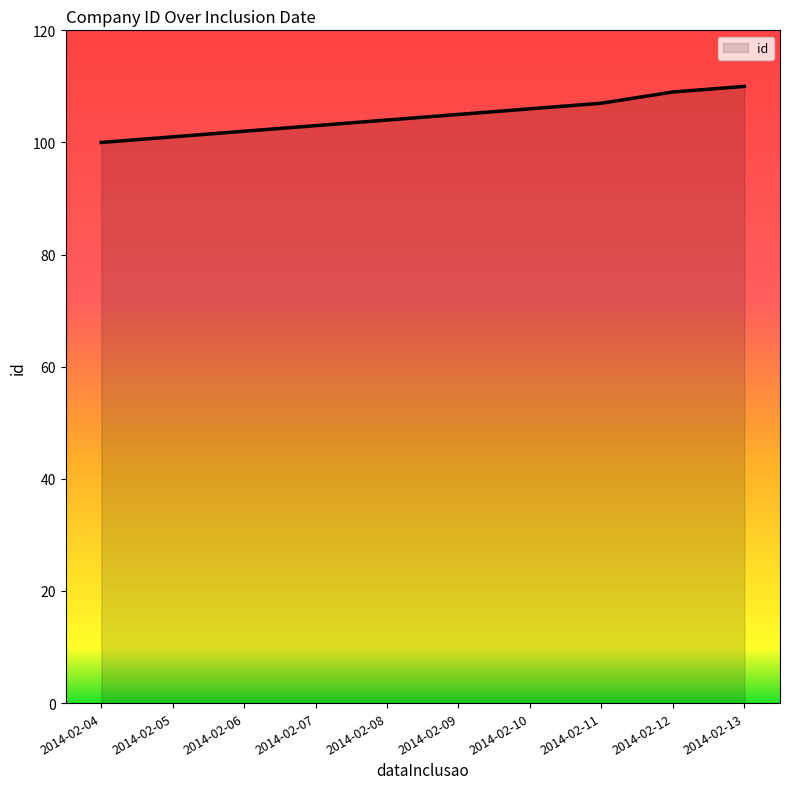

Reading right to left, transcribe all the data shown in this chart.

110	109	107	106	105	104	103	102	101	100